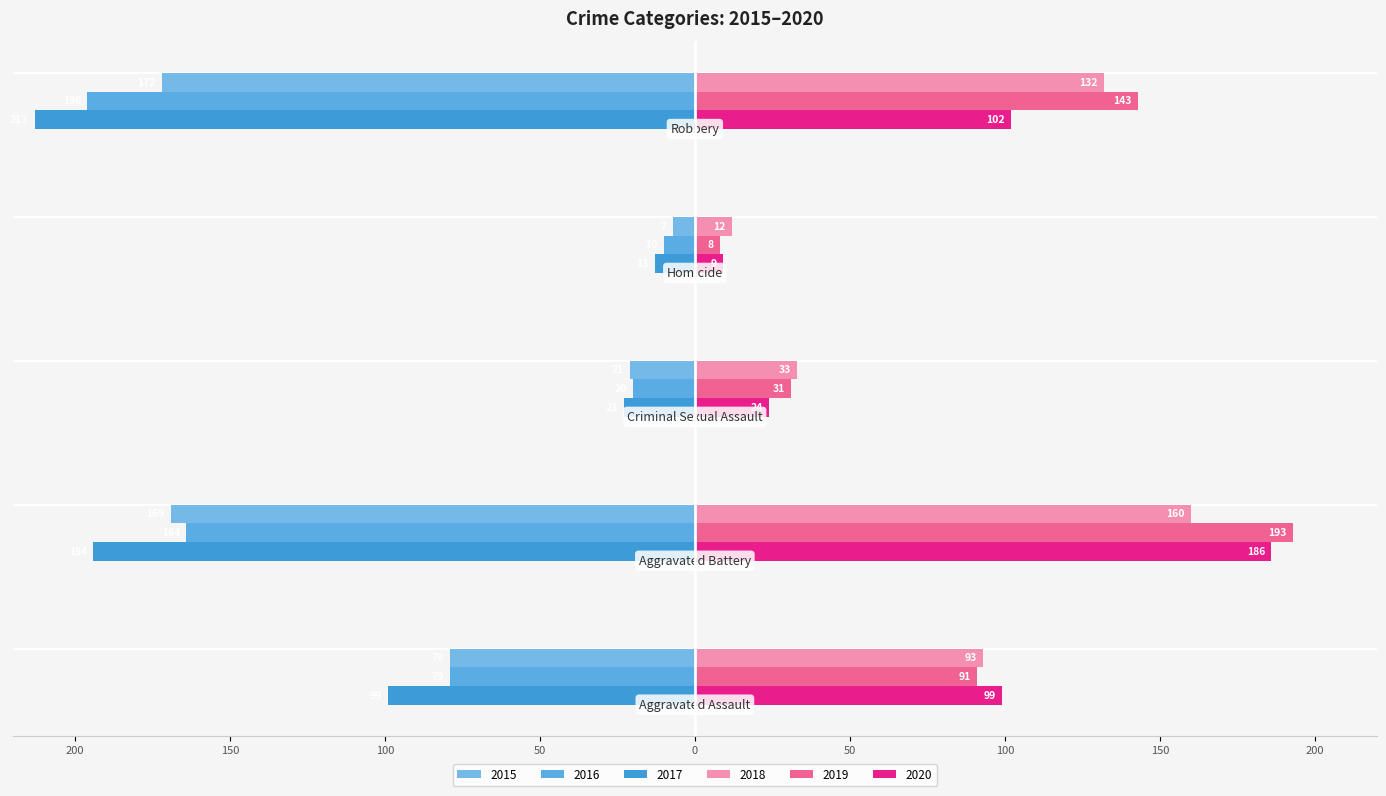

What is the average value of the 2020 series?

84